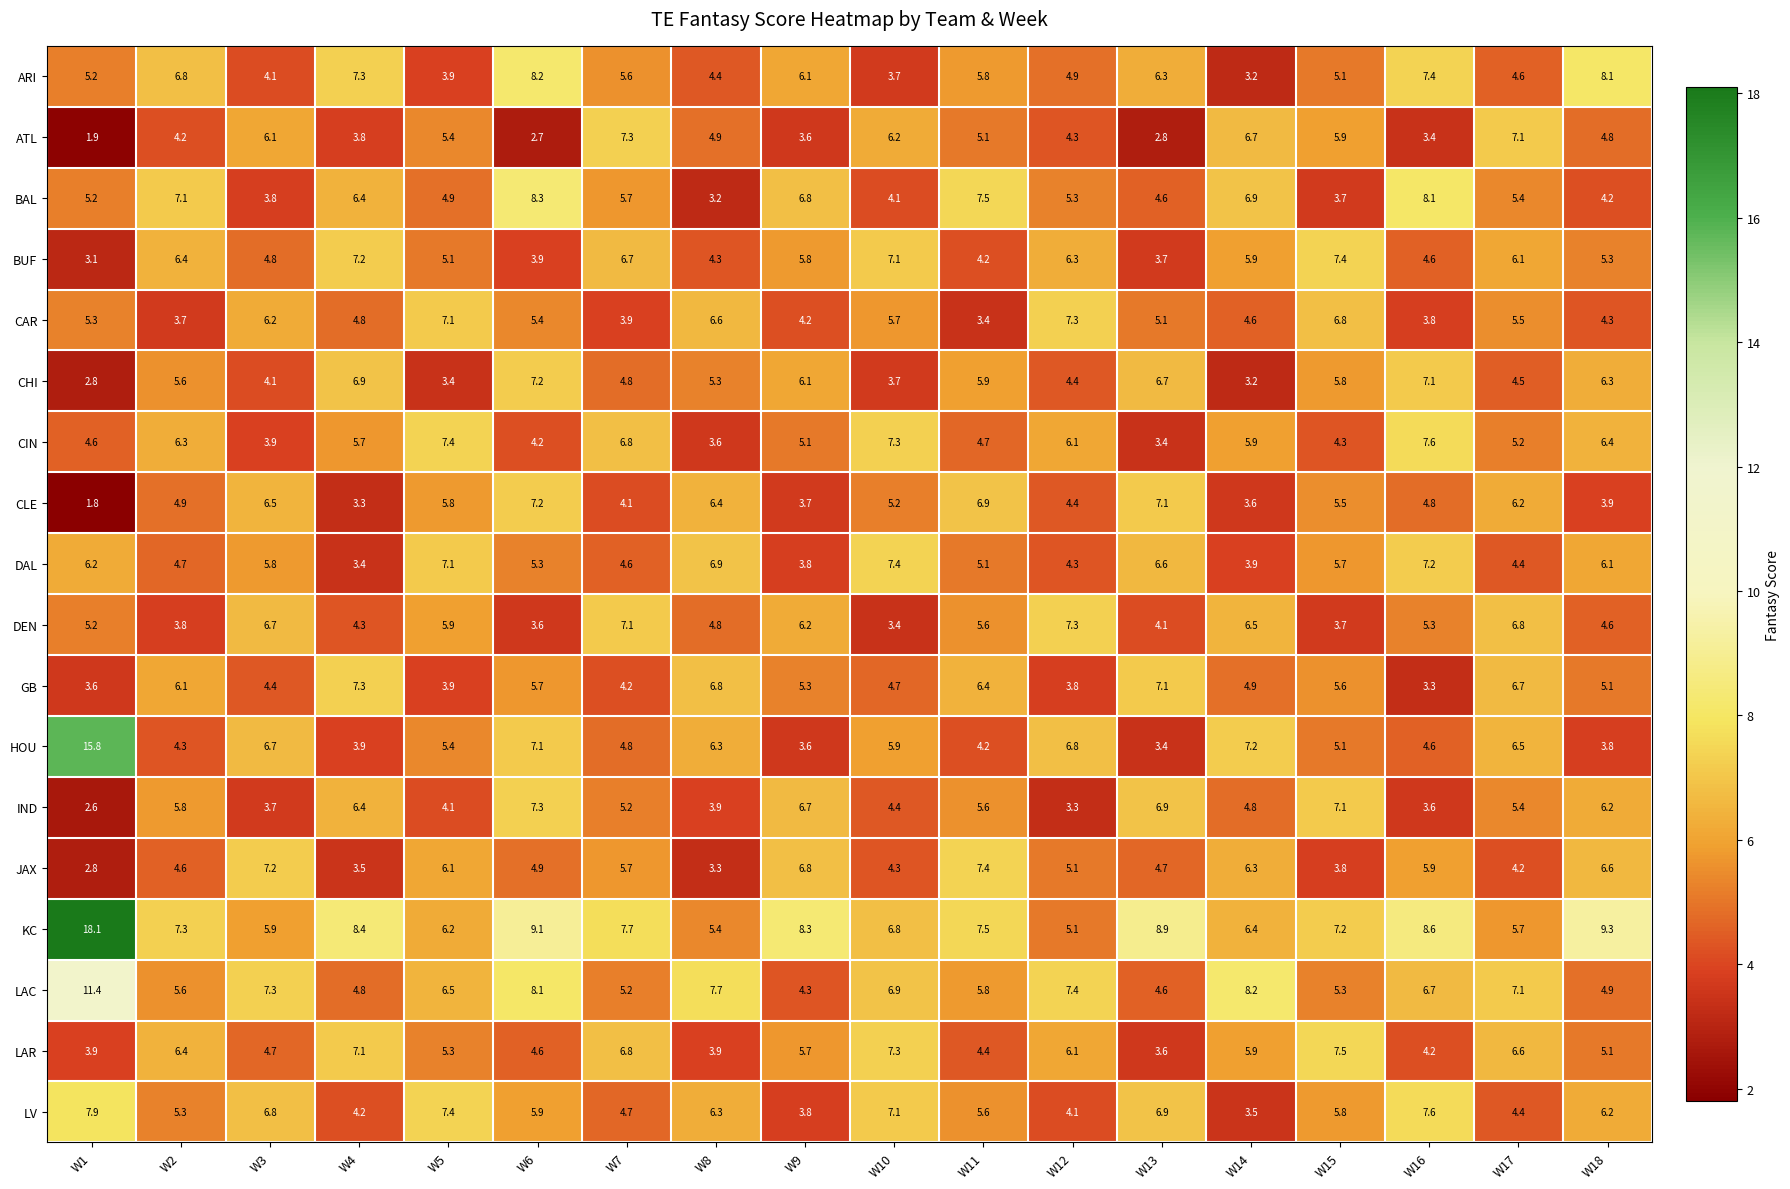

Which series has the largest total across all categories?

KC